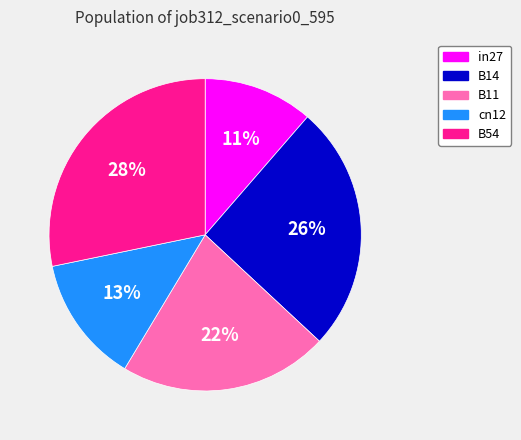

True or false: B14 accounts for 26% of the total.

True